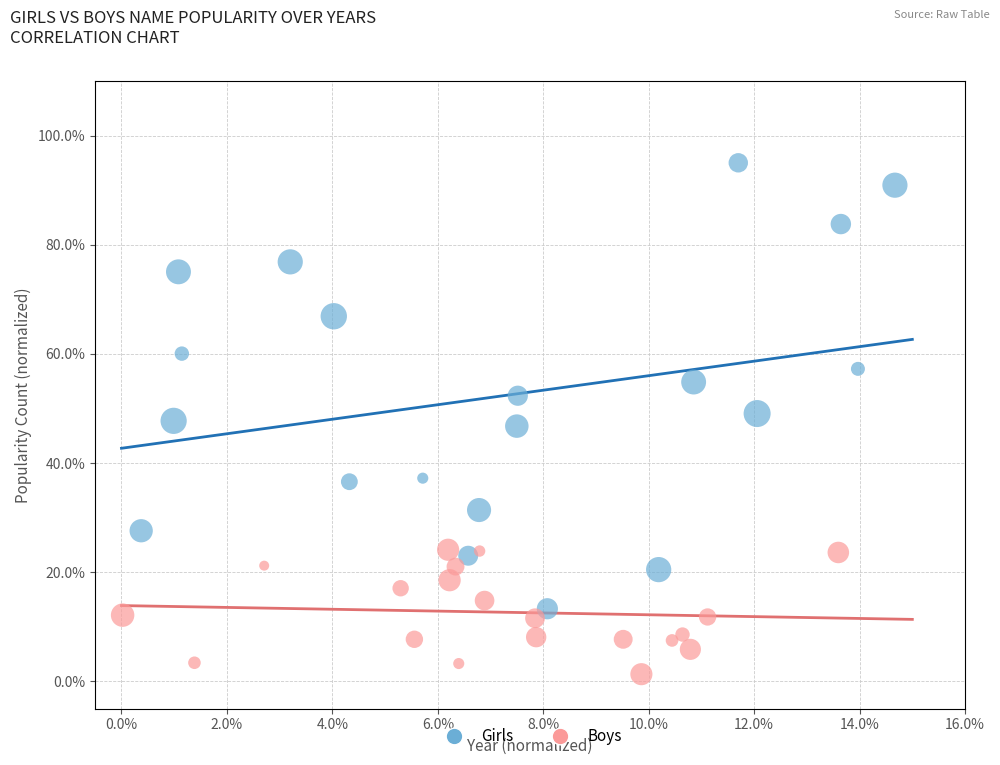

Which series has the widest spread of Y values?

Girls